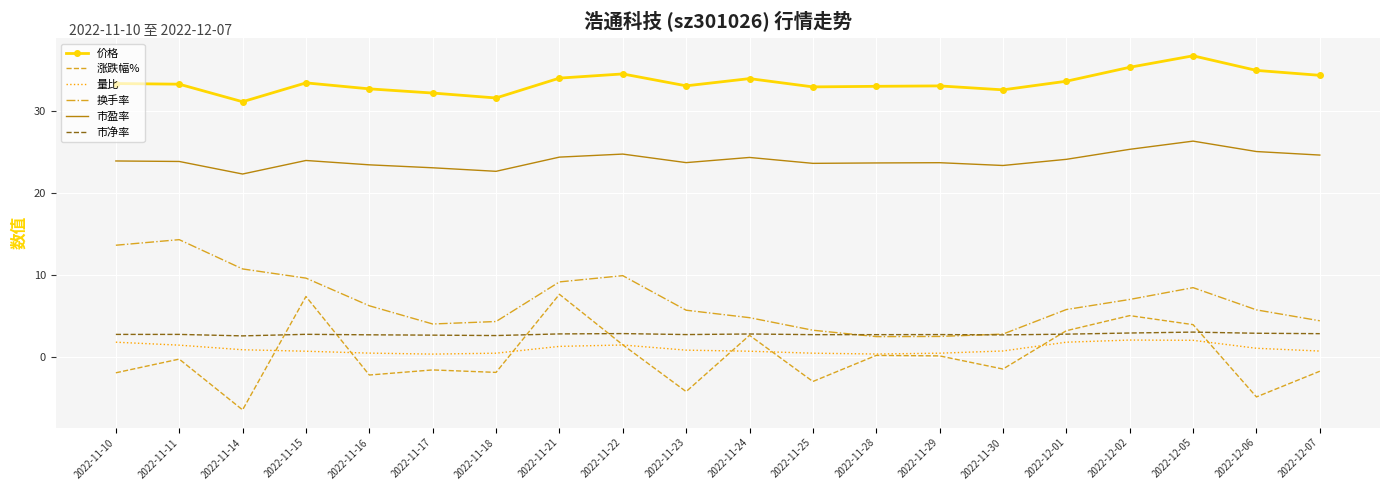

Which series changed the most between 2022-11-24 and 2022-12-06?

涨跌幅%